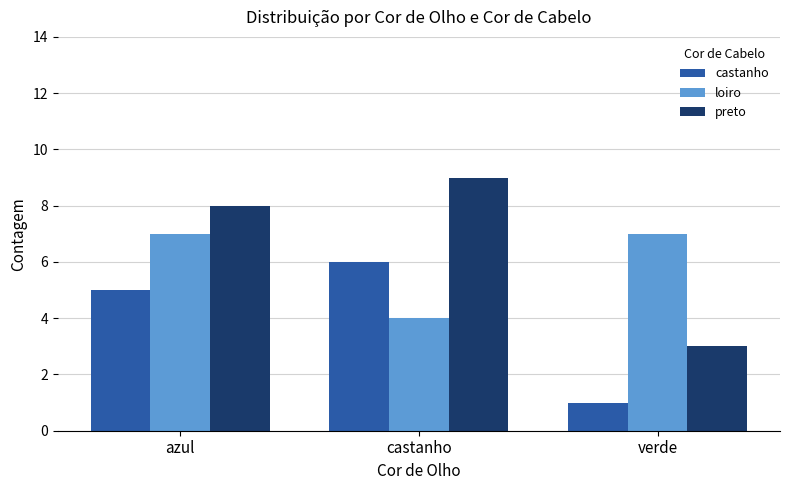

What is the label of the 3rd bar from the right?

azul